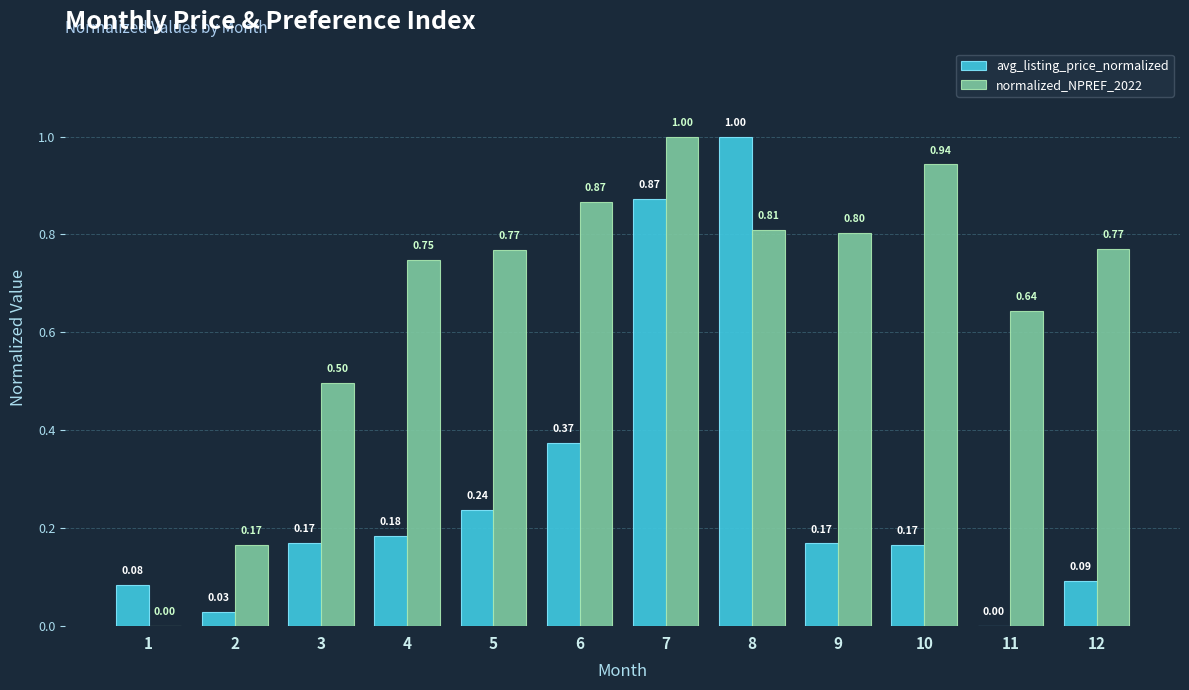

Is the value of normalized_NPREF_2022 at 5 greater than the value of avg_listing_price_normalized at 6?

Yes